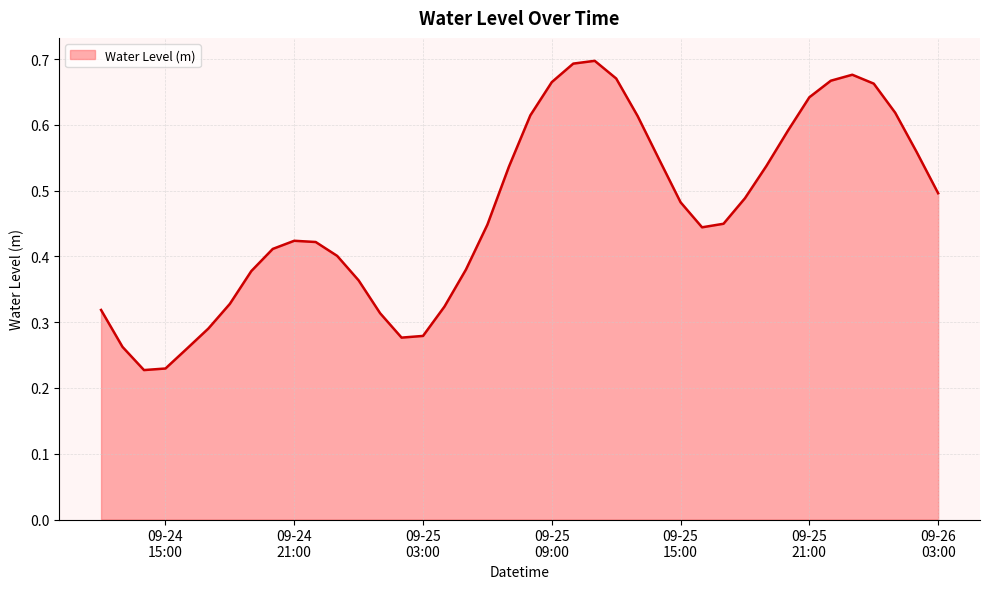

Reading left to right, transcribe all the data shown in this chart.

0.3	0.3	0.2	0.2	0.3	0.3	0.3	0.4	0.4	0.4	0.4	0.4	0.4	0.3	0.3	0.3	0.3	0.4	0.4	0.5	0.6	0.7	0.7	0.7	0.7	0.6	0.5	0.5	0.4	0.4	0.5	0.5	0.6	0.6	0.7	0.7	0.7	0.6	0.6	0.5